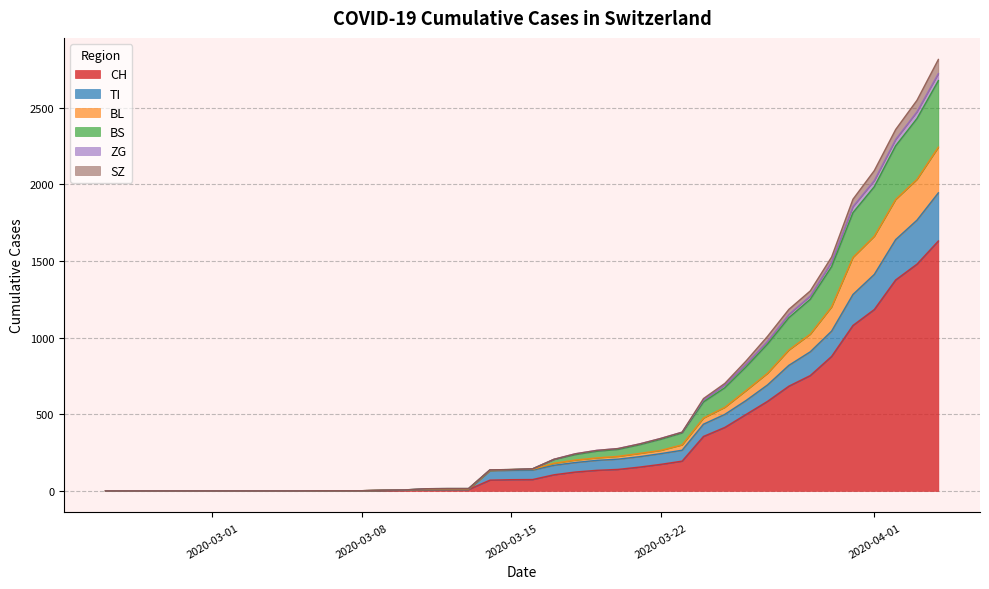

What are all the series names shown in the legend?

CH, TI, BL, BS, ZG, SZ